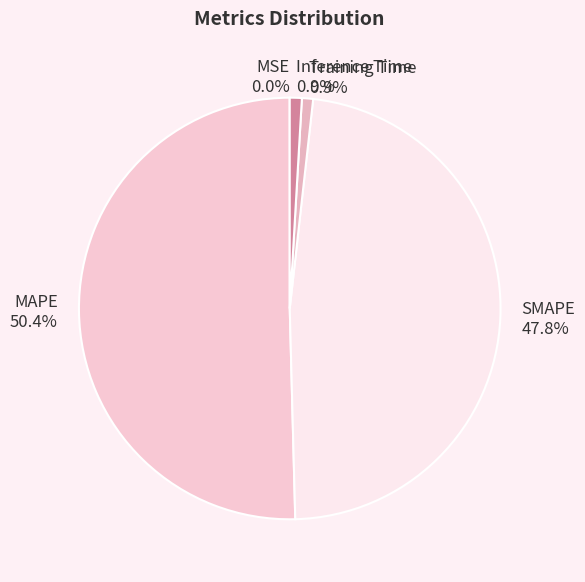

Which category accounts for the majority?

MAPE